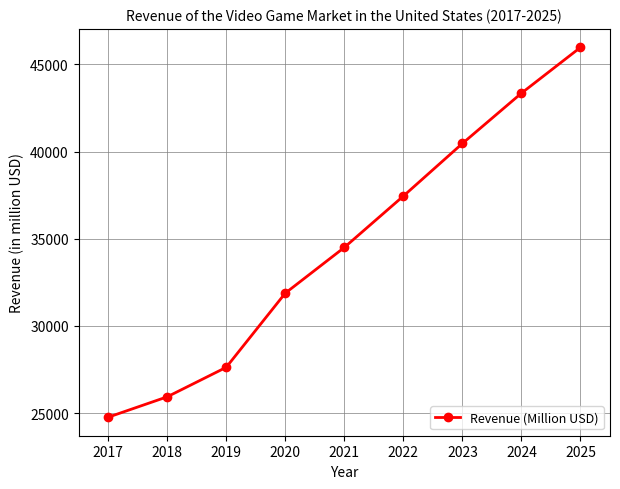

What is the value of the 1st point from the left?

24763